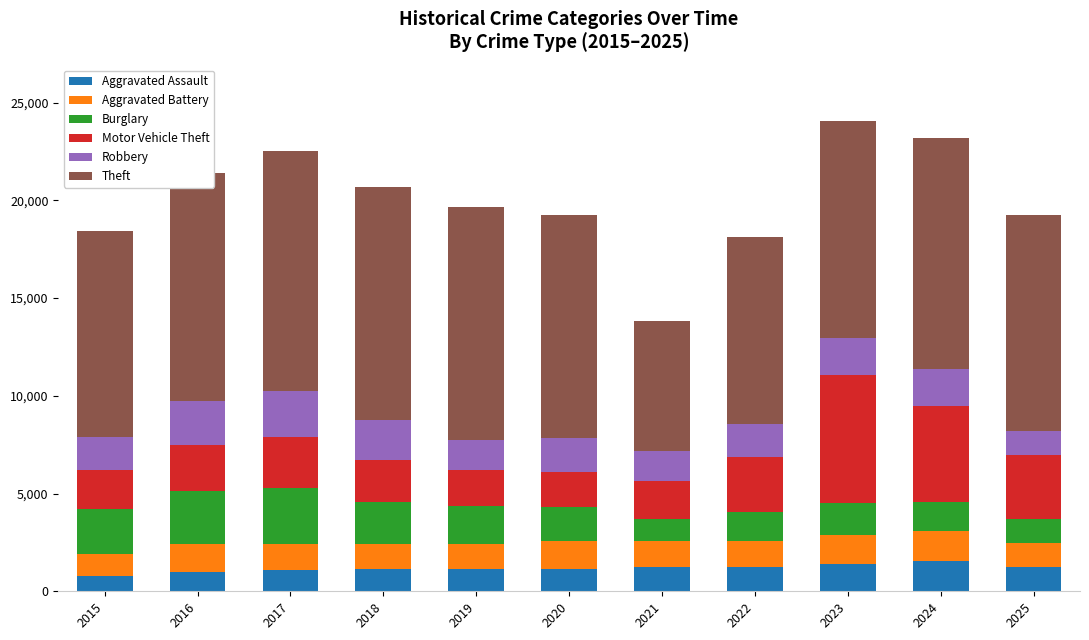

What is the difference between the maximum and minimum values in the Aggravated Assault series?

788